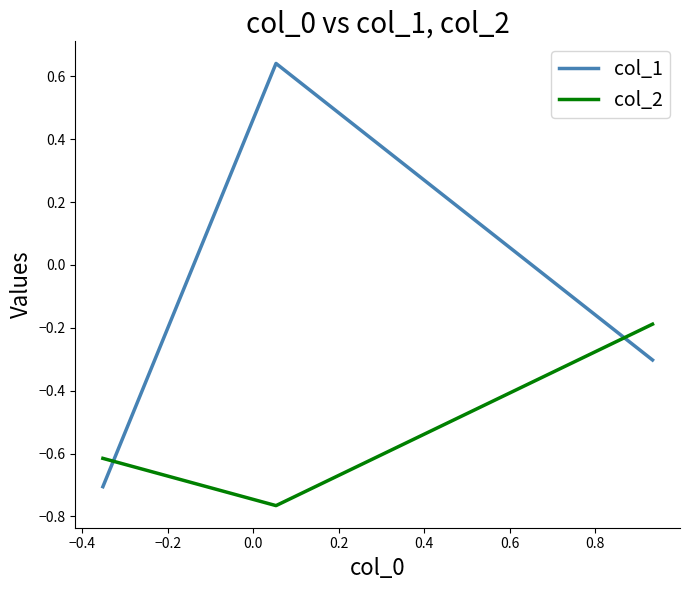

Is this an area chart (filled region under the line)?

No